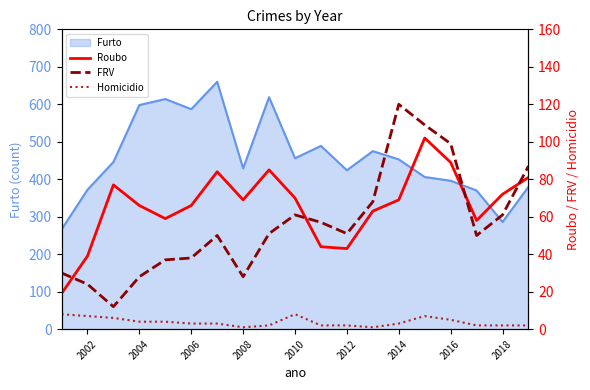

The Furto series shows 453 at 2014. True or false?

True